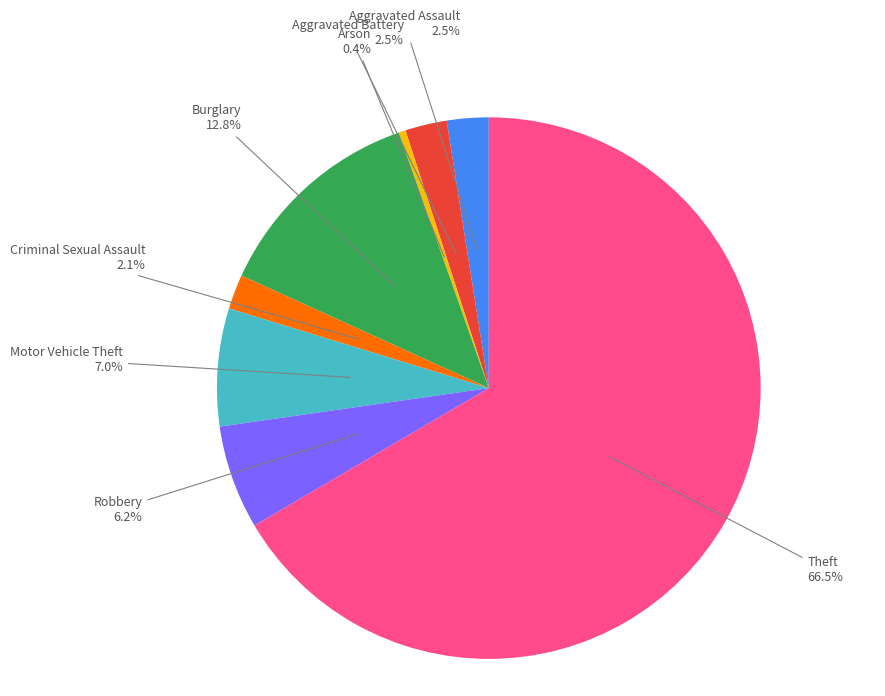

Does any single category account for the majority?

Yes